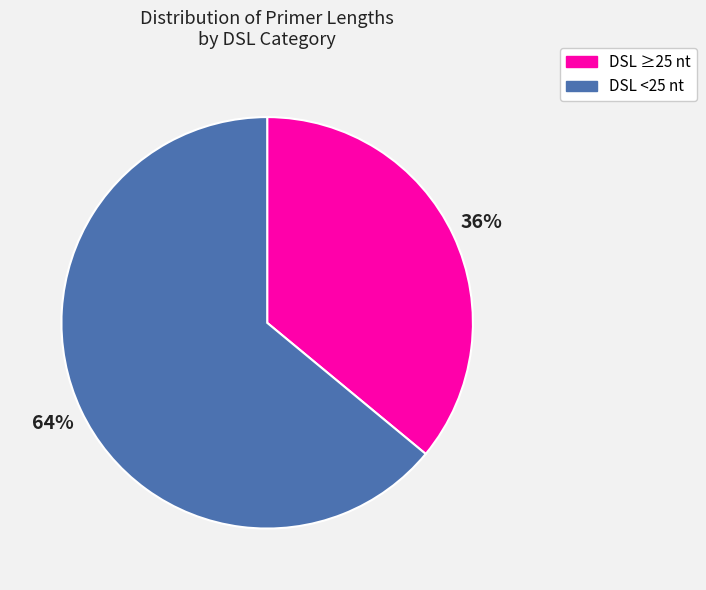

To the nearest percent, what is the difference between the largest and smallest slice percentages?

28%